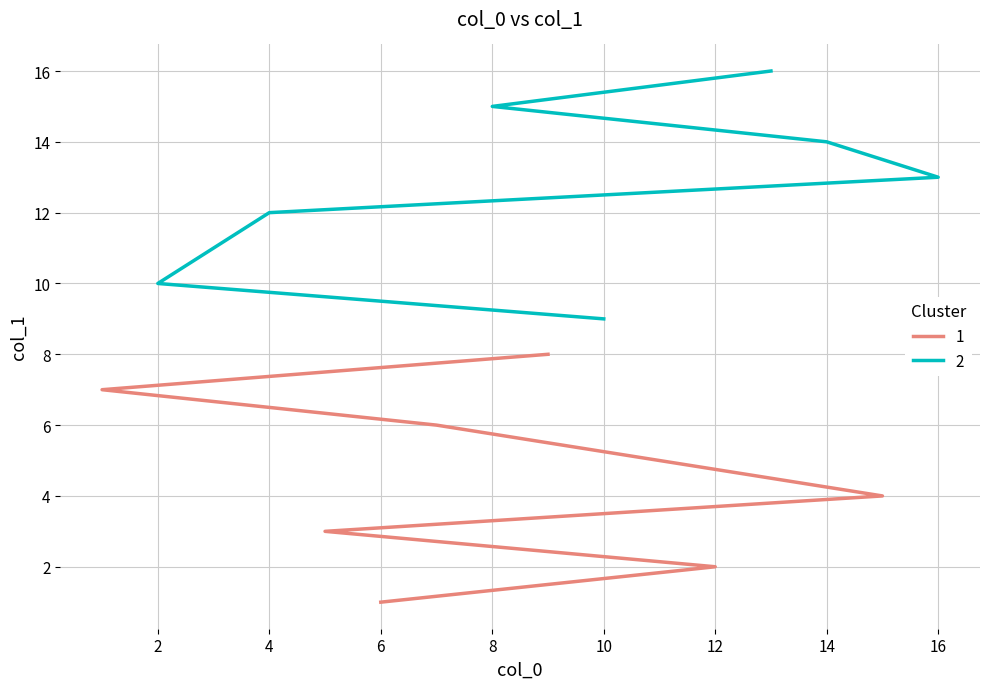

True or false: there are more than 0 points higher than both neighbors.

False